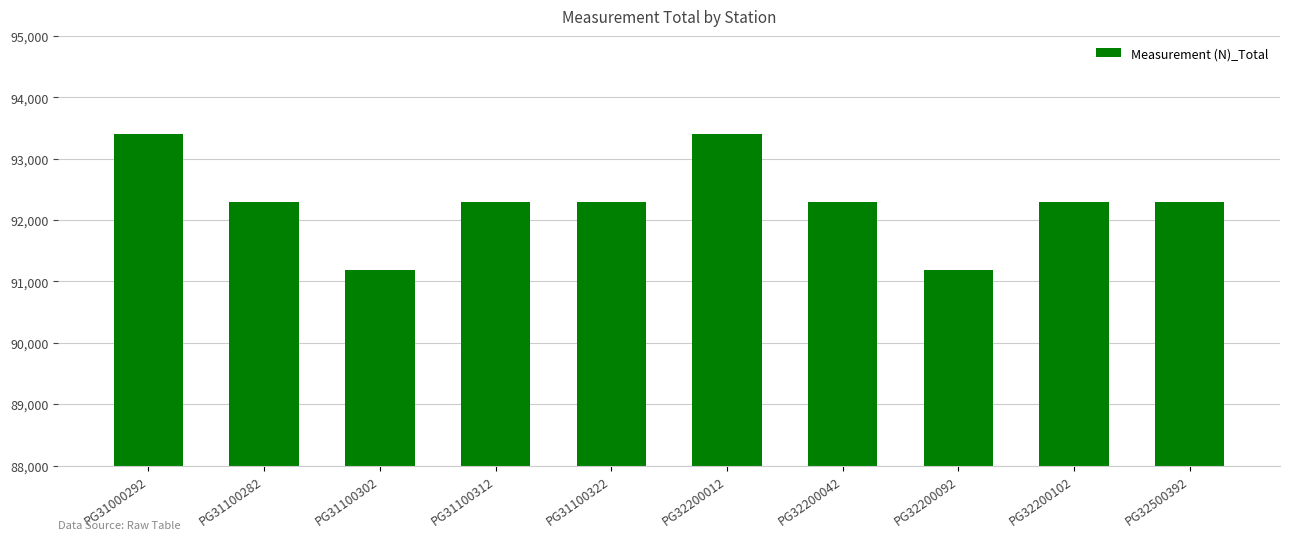

Are the bars grouped side by side (vs. stacked)?

No